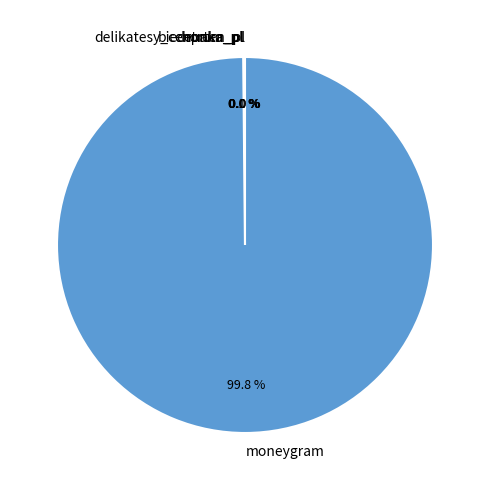

Is there a majority slice in this chart?

Yes